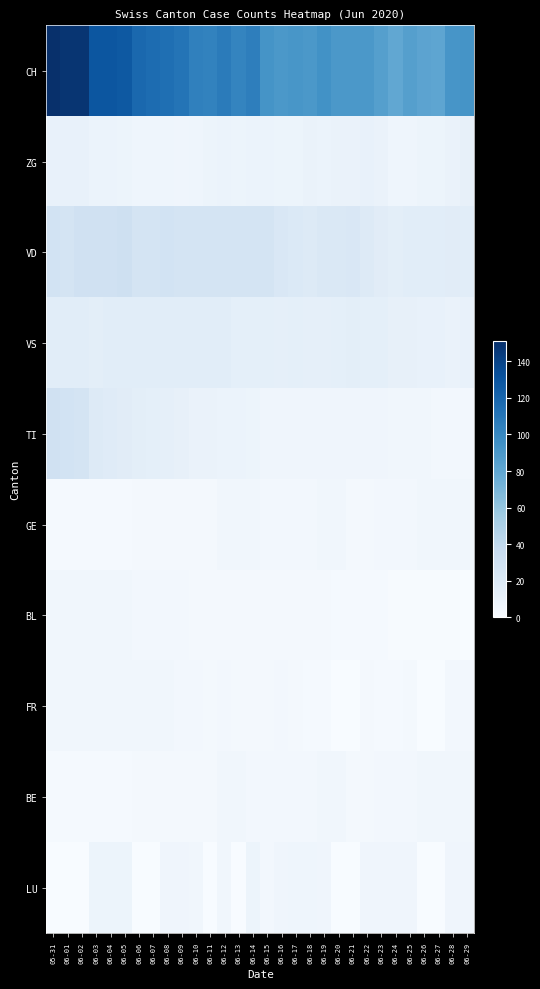

What is the total value across all series at 06-14?

185